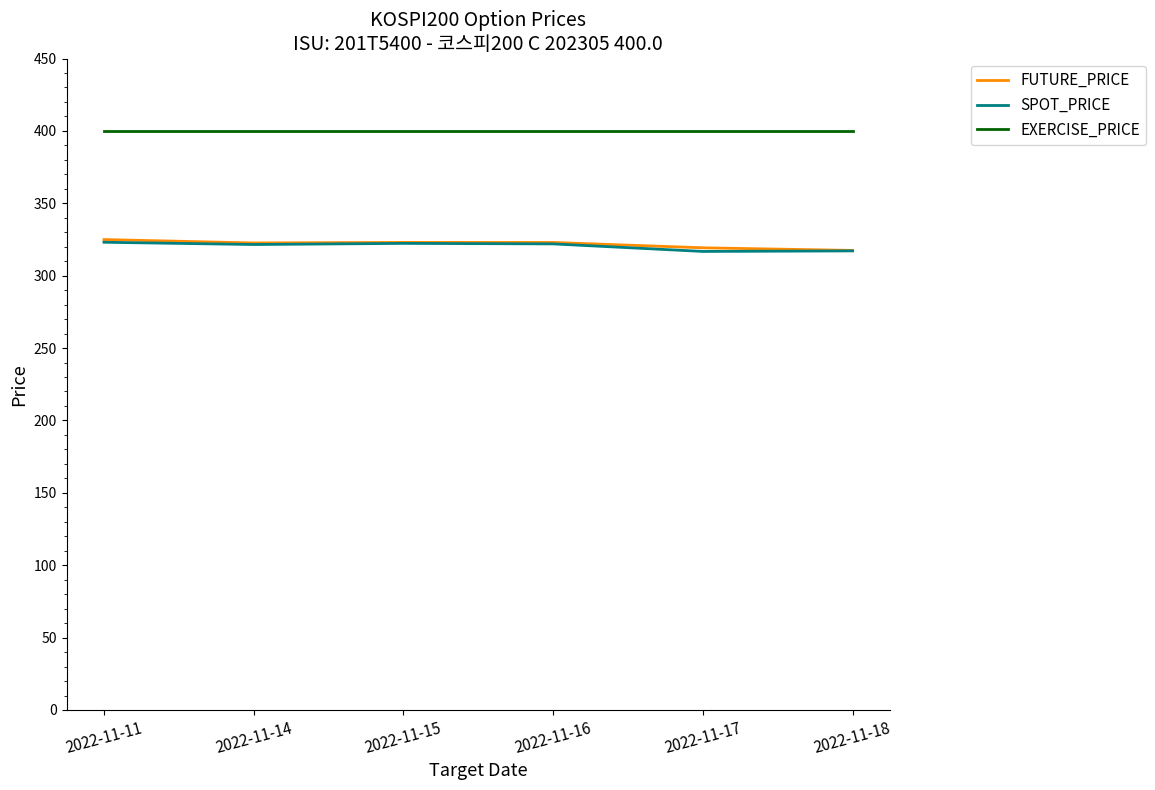

In SPOT_PRICE, how many points are lower than both neighbors (excluding endpoints)?

2